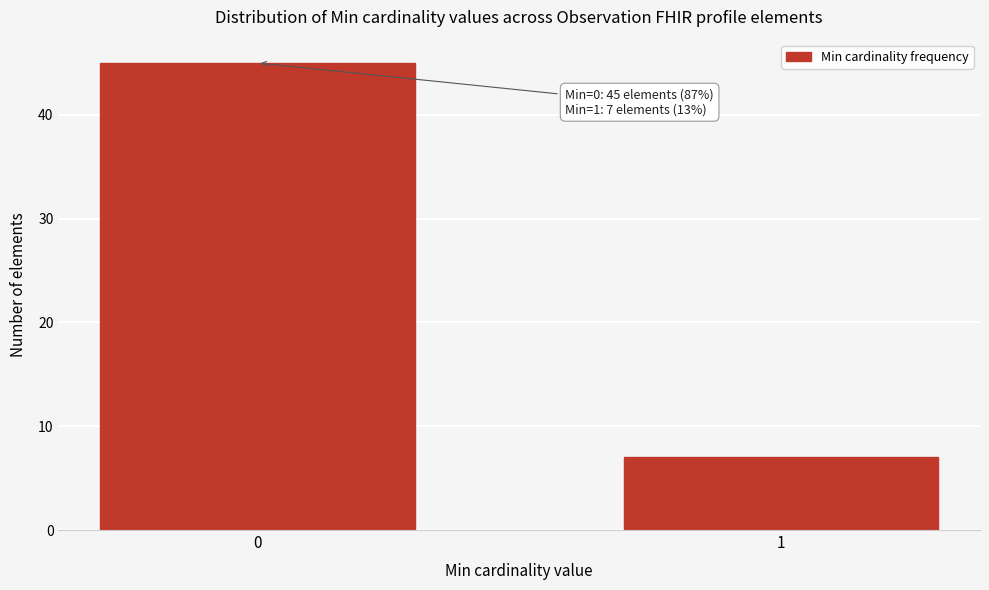

Reading left to right, extract all data points from this chart.

0=45	1=7